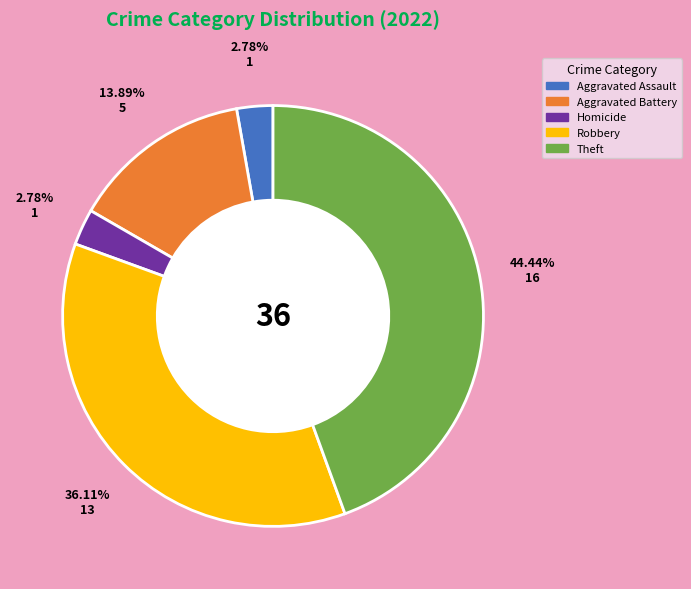

Between Homicide and Aggravated Battery, which is larger?

Aggravated Battery